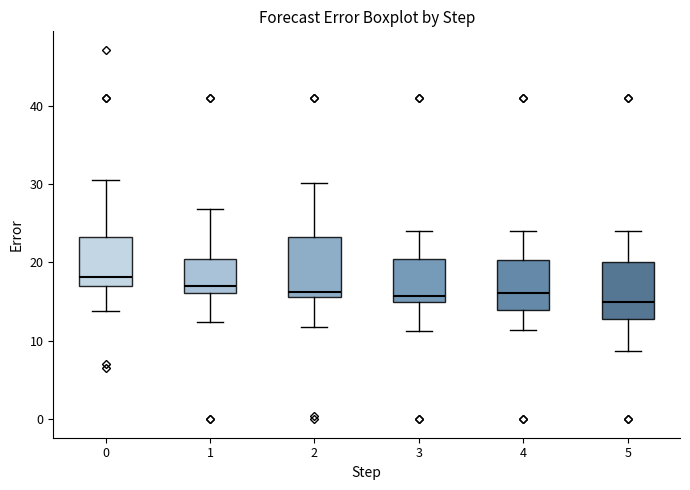

Reading left to right, transcribe this box plot: for each box, give where its median line is, the range the box spans, and where its two whiskers end, as read against the y-axis. The values are not printed on the chart, so give them approximately, as read against the axis.

0: median 18, box 17 to 23, whiskers 14 to 31
1: median 17, box 16 to 20, whiskers 12 to 27
2: median 16 (just above the box's lower edge), box 16 to 23, whiskers 12 to 30
3: median 16, box 15 to 20, whiskers 11 to 24
4: median 16, box 14 to 20, whiskers 11 to 24
5: median 15, box 13 to 20, whiskers 9 to 24